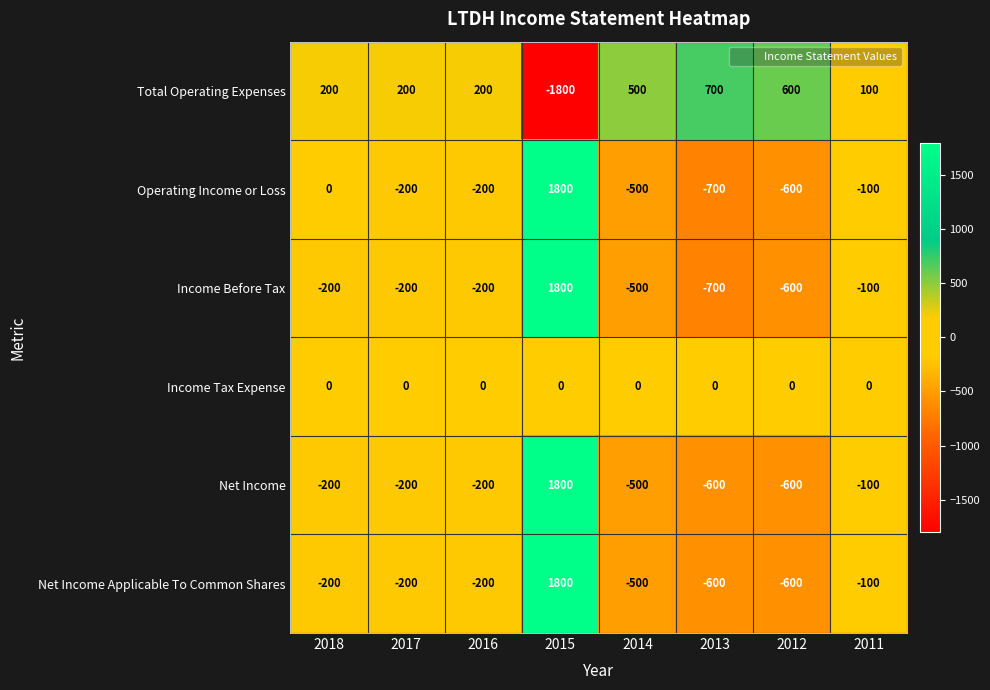

What is the difference between the highest and lowest values at 2018?

400